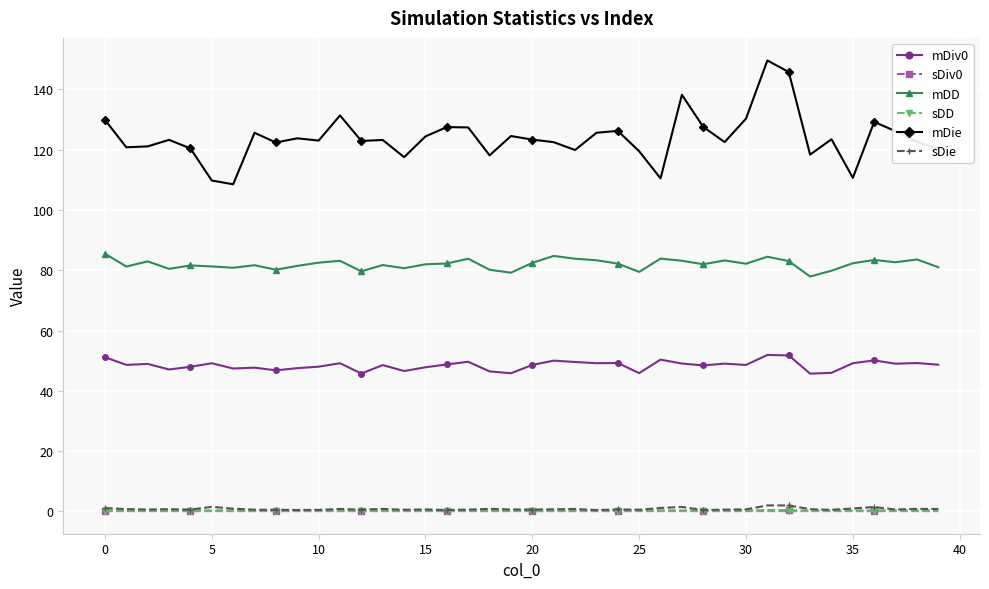

What is the greatest value displayed?

149.6